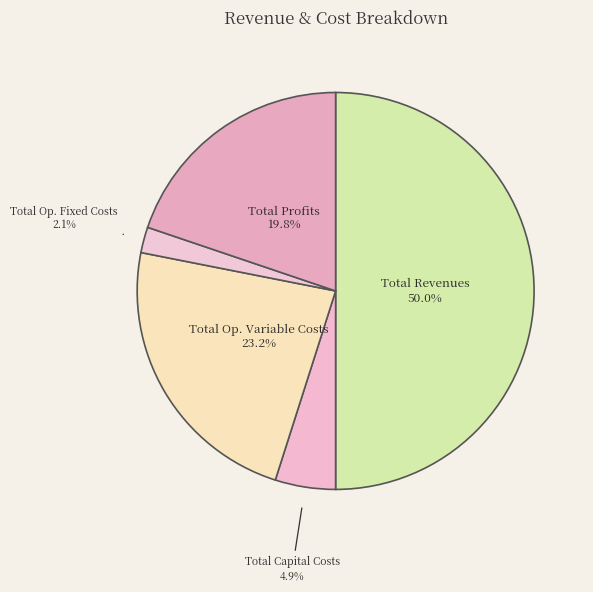

To the nearest percent, what portion does Total Capital Costs represent?

5%